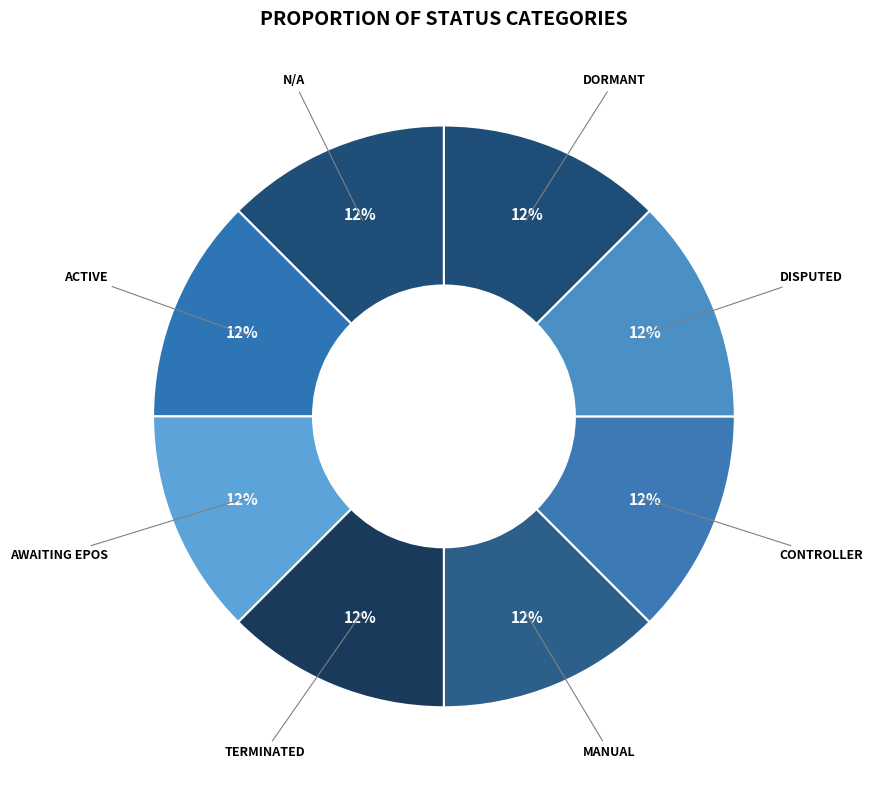

Is it true that ACTIVE is 12% of the pie?

True